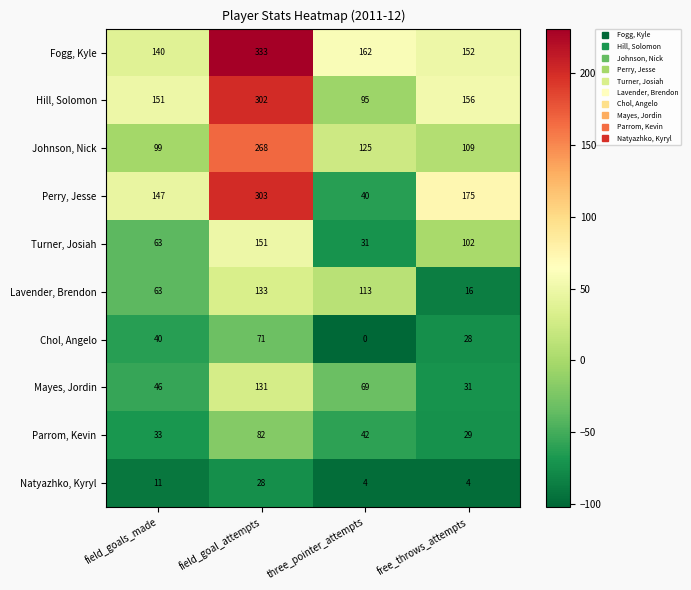

List the series in order of their peak value, highest first.

Fogg, Kyle, Perry, Jesse, Hill, Solomon, Johnson, Nick, Turner, Josiah, Lavender, Brendon, Mayes, Jordin, Parrom, Kevin, Chol, Angelo, Natyazhko, Kyryl